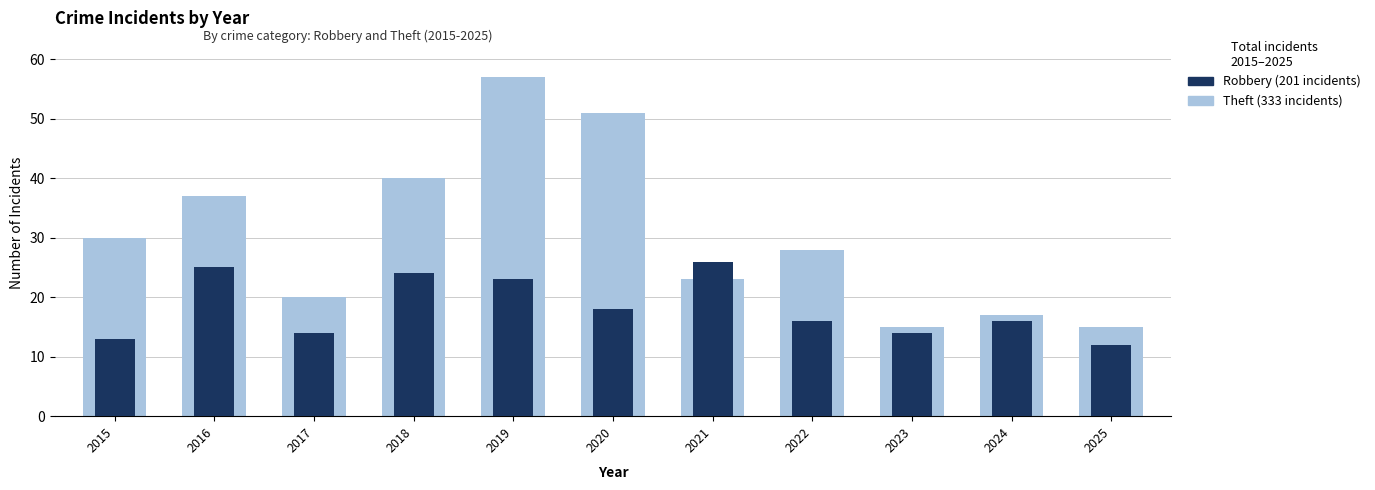

Reading left to right, list all the values displayed in this chart.

Theft: 2015=30	2016=37	2017=20	2018=40	2019=57	2020=51	2021=23	2022=28	2023=15	2024=17	2025=15
Robbery: 2015=13	2016=25	2017=14	2018=24	2019=23	2020=18	2021=26	2022=16	2023=14	2024=16	2025=12